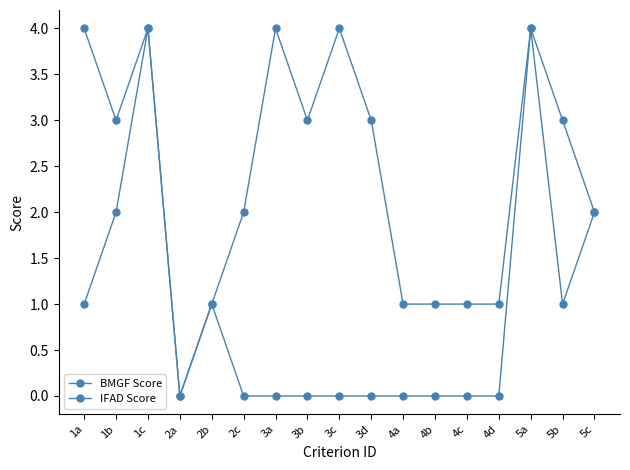

In BMGF Score, how many points are higher than both neighbors (excluding endpoints)?

3